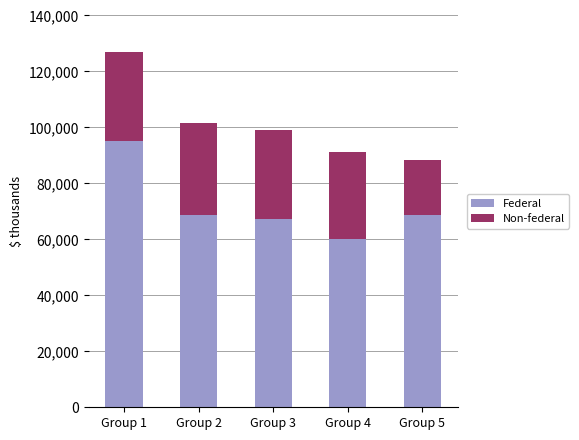

What is the highest value of the Federal series?

95086